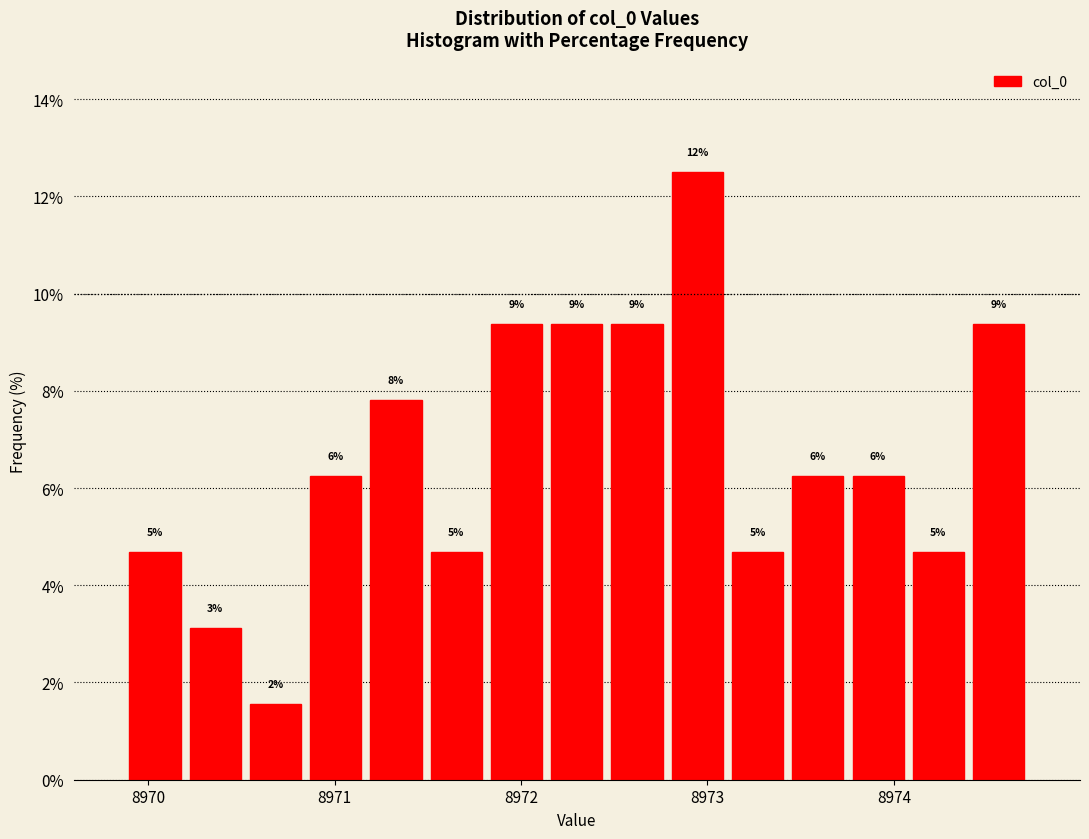

Around what value on the x-axis is the tallest bar? Give the approximate position of its centre, as read against the axis.

8972.9